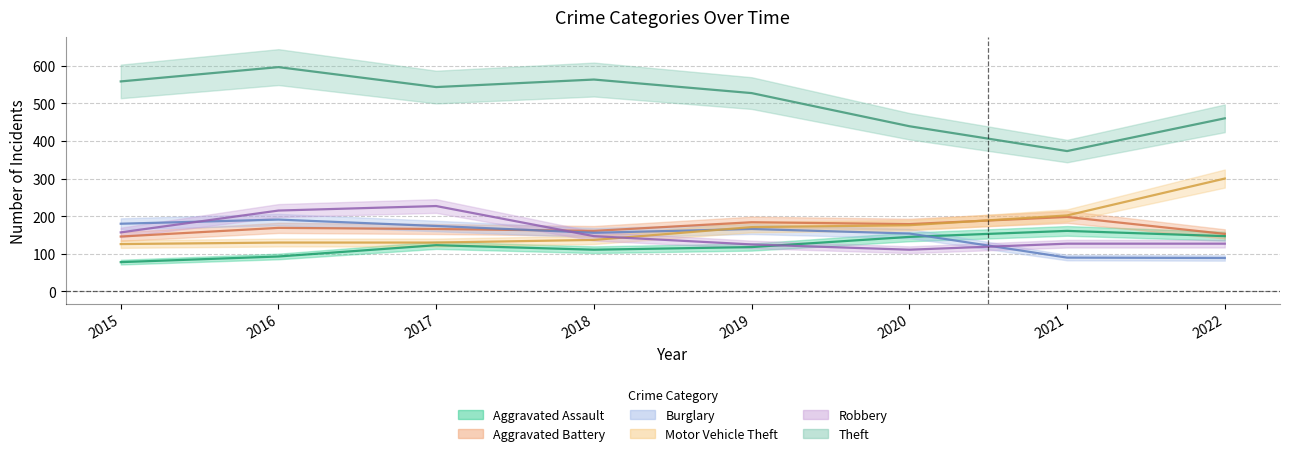

True or false: Burglary and Robbery intersect in this chart.

True